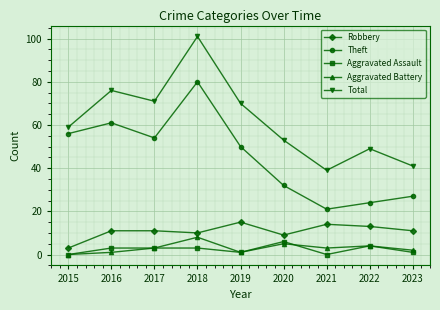

What is the difference between the Robbery values at 2021 and 2016?

3